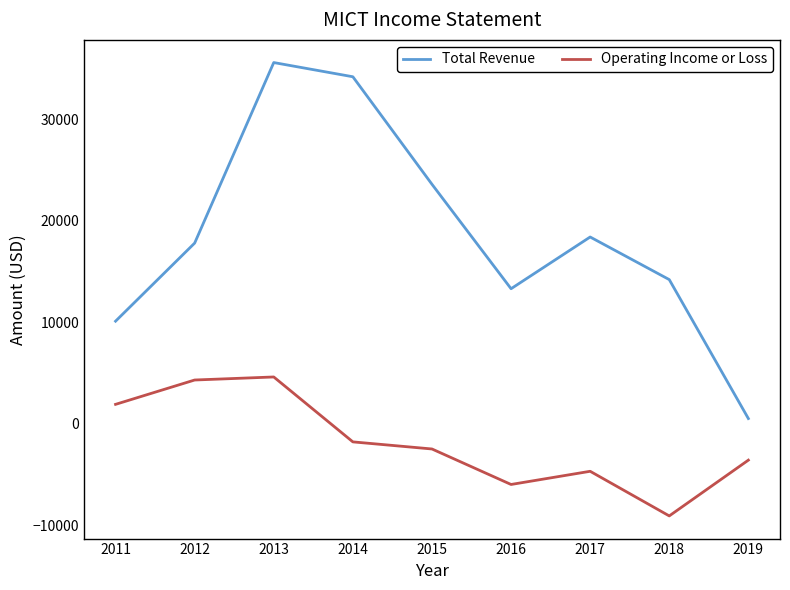

Which category has the lowest value across all series?

2018